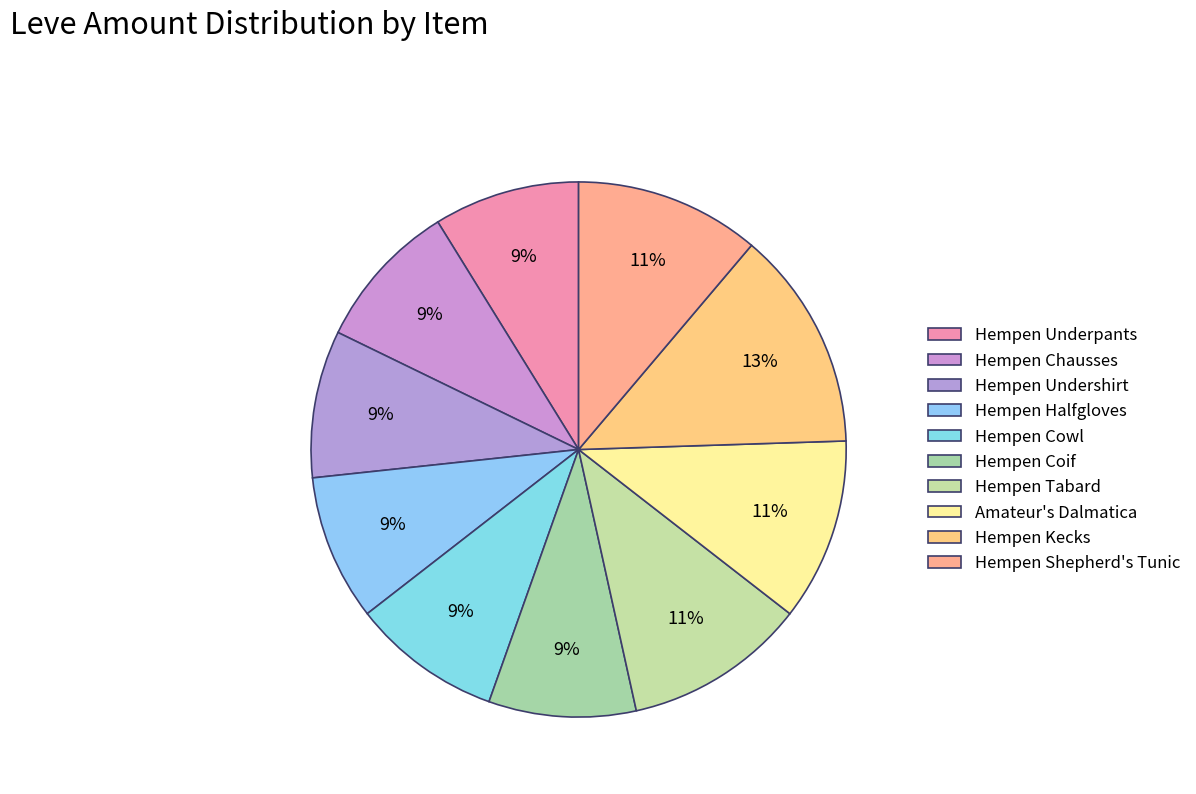

How many segments does this pie chart have?

10